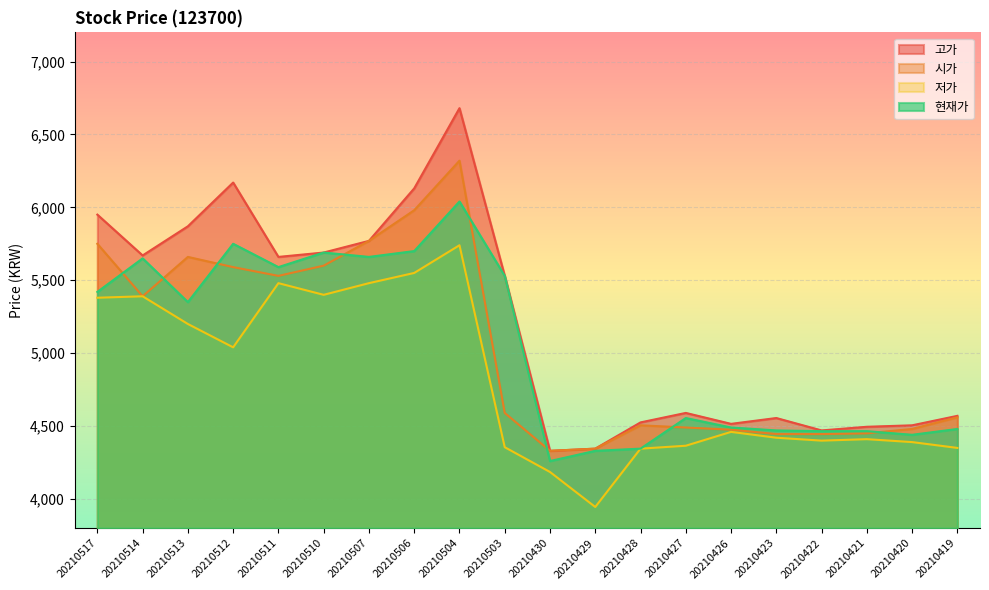

How many lines are shown in the chart?

4